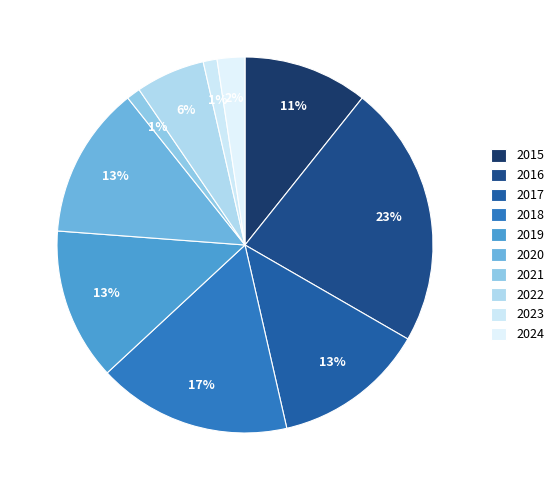

True or false: 2017 accounts for 6% of the total.

False